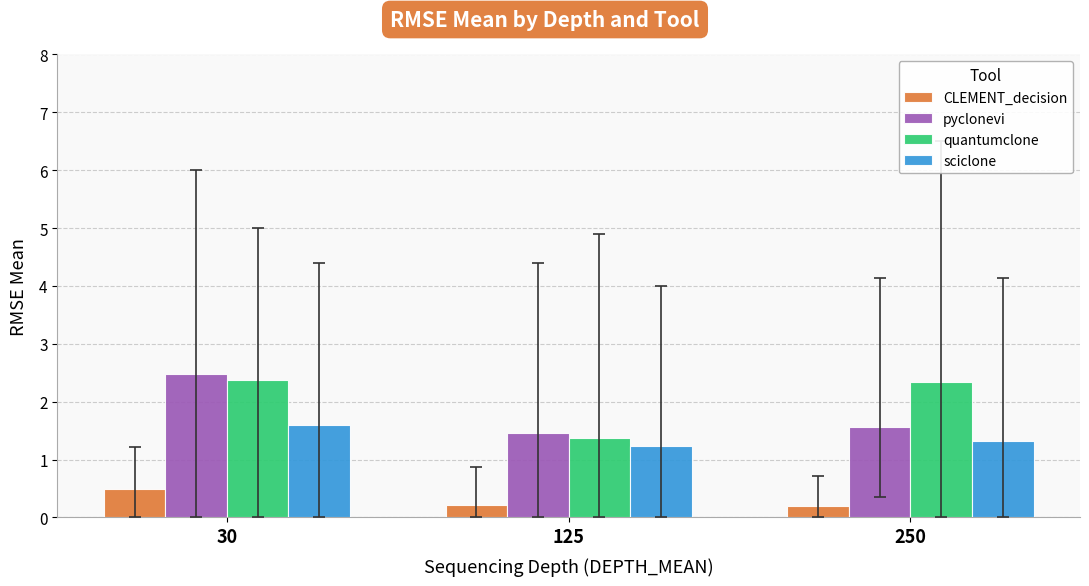

What is the minimum value shown in the chart?

0.2